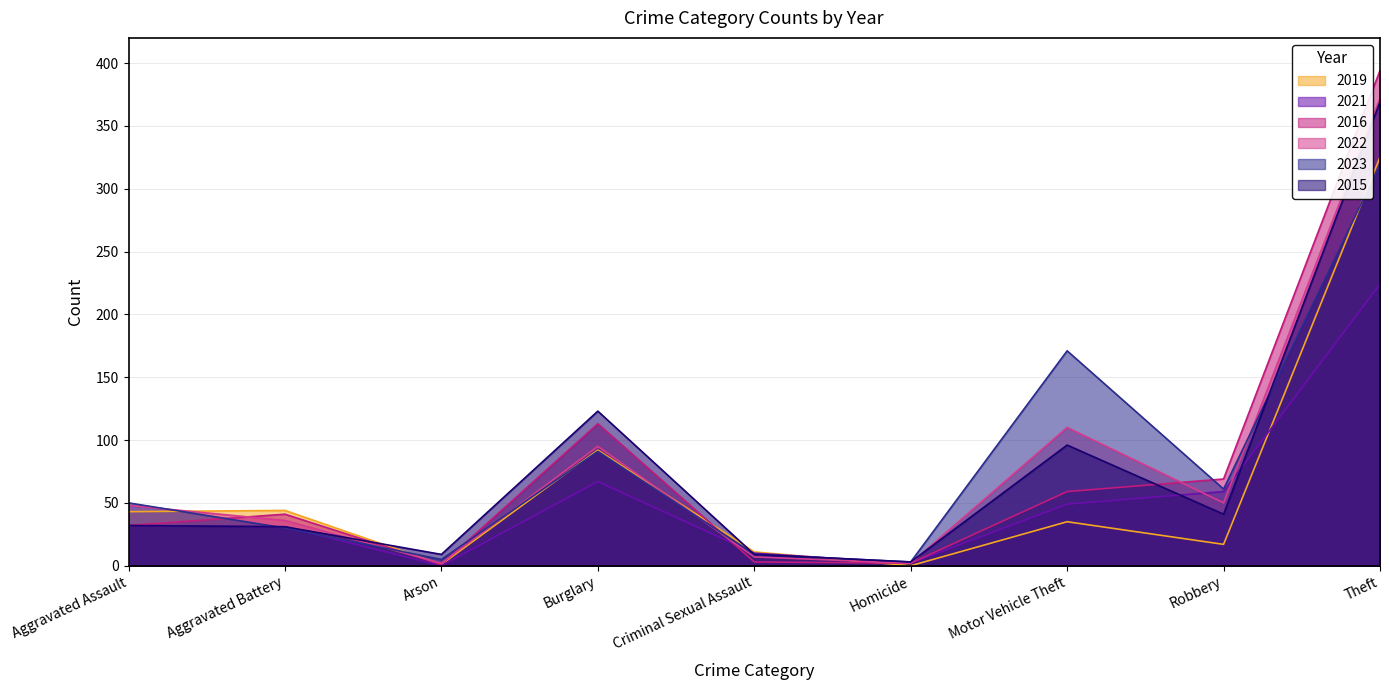

Where is the first local minimum for 2019?

Arson